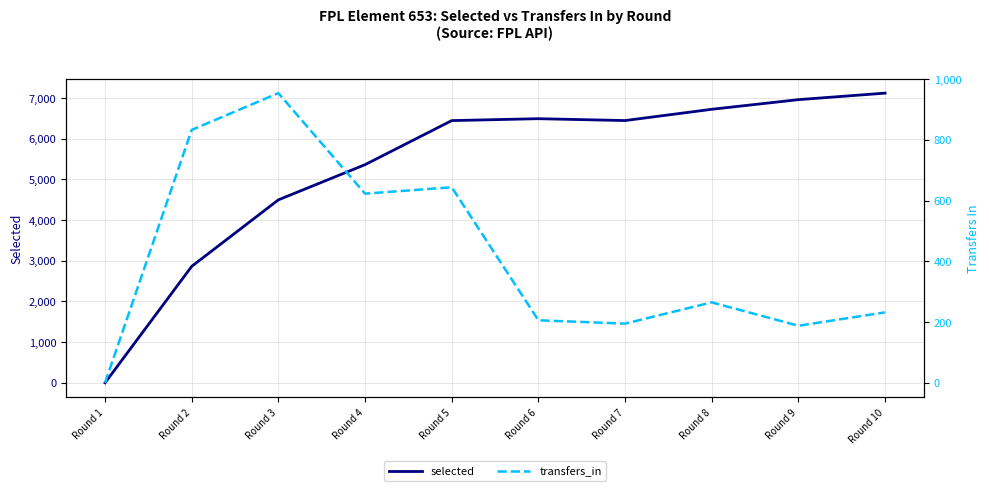

Reading left to right, transcribe all the data shown in this chart.

selected: Round 1=0	Round 2=2863	Round 3=4498	Round 4=5363	Round 5=6446	Round 6=6493	Round 7=6447	Round 8=6724	Round 9=6961	Round 10=7121
transfers_in: Round 1=0	Round 2=833	Round 3=954	Round 4=623	Round 5=644	Round 6=206	Round 7=195	Round 8=265	Round 9=188	Round 10=232